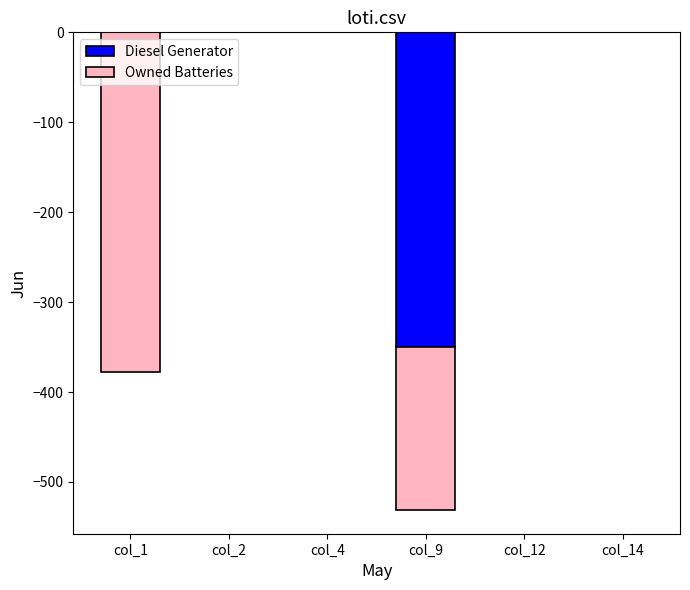

Which label corresponds to the smallest value in the chart?

col_1